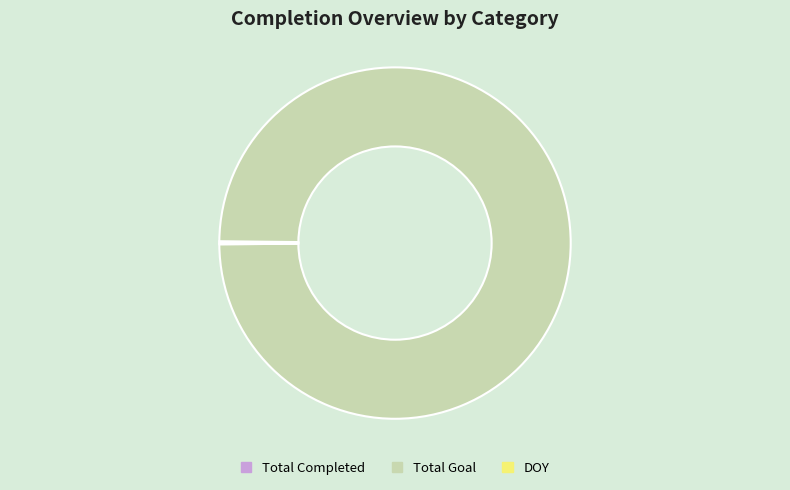

True or false: Total Goal accounts for 86% of the total.

False